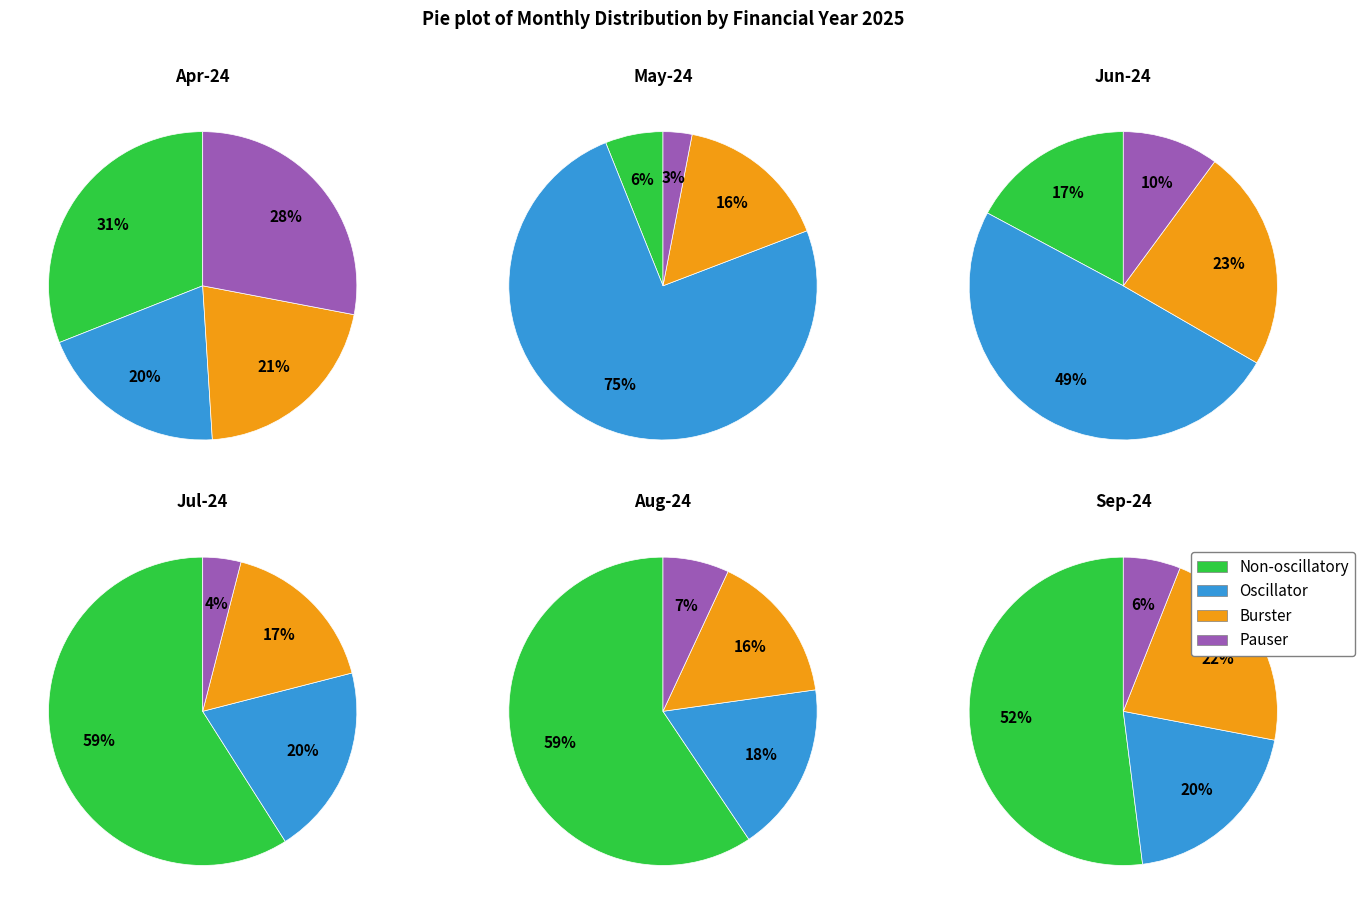

Do 2025 and 2025 together represent more than half of the pie?

No